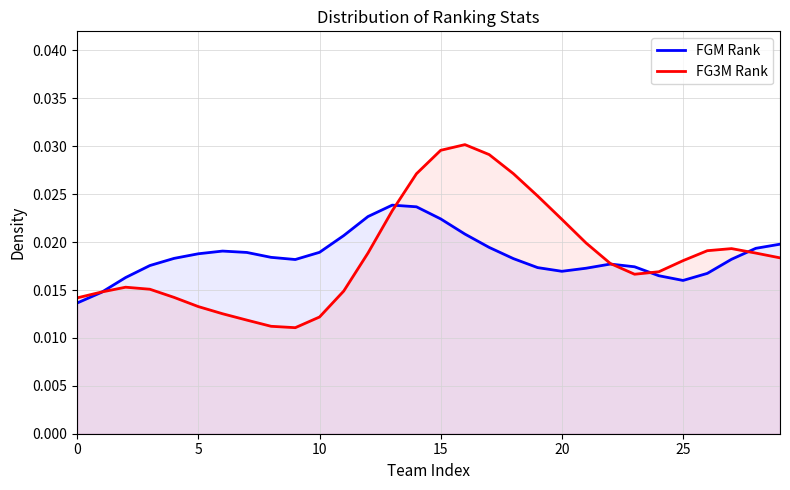

Which series has the widest spread of values?

FG3M Rank